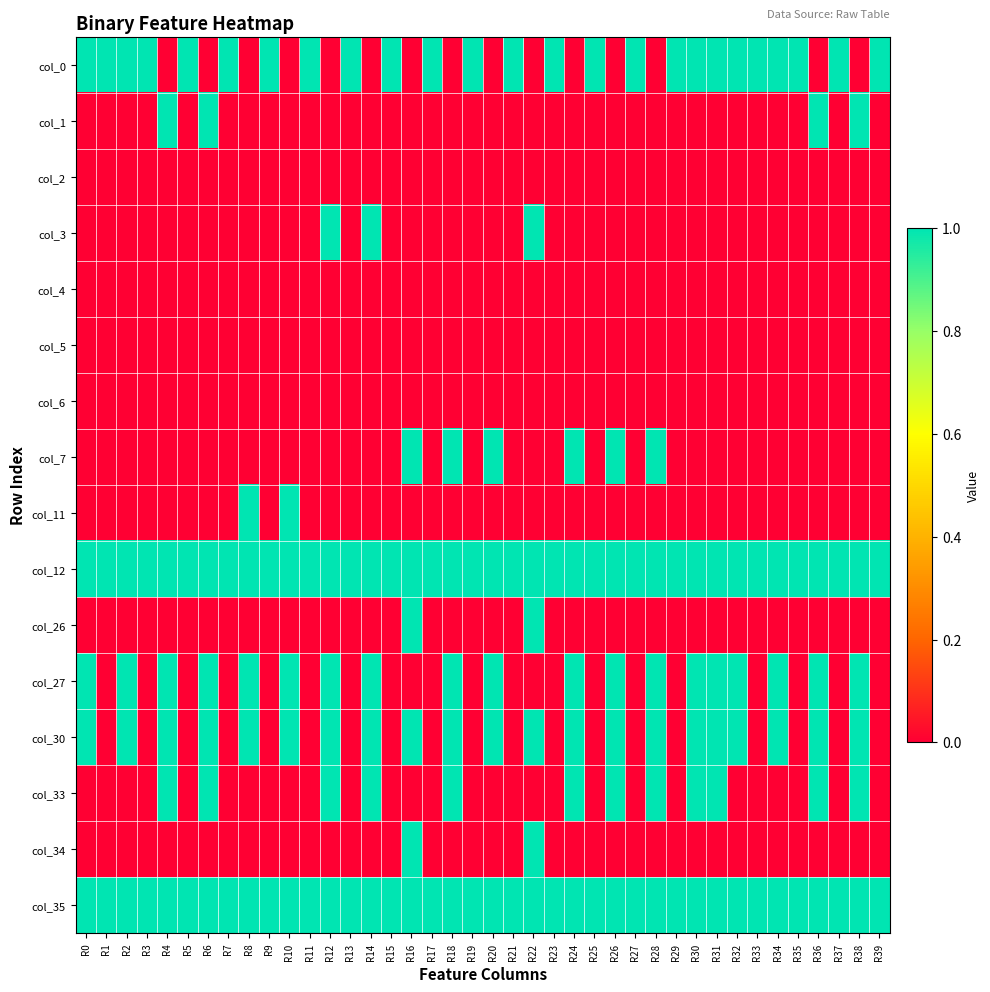

At how many categories does at least one series exceed 0?

40